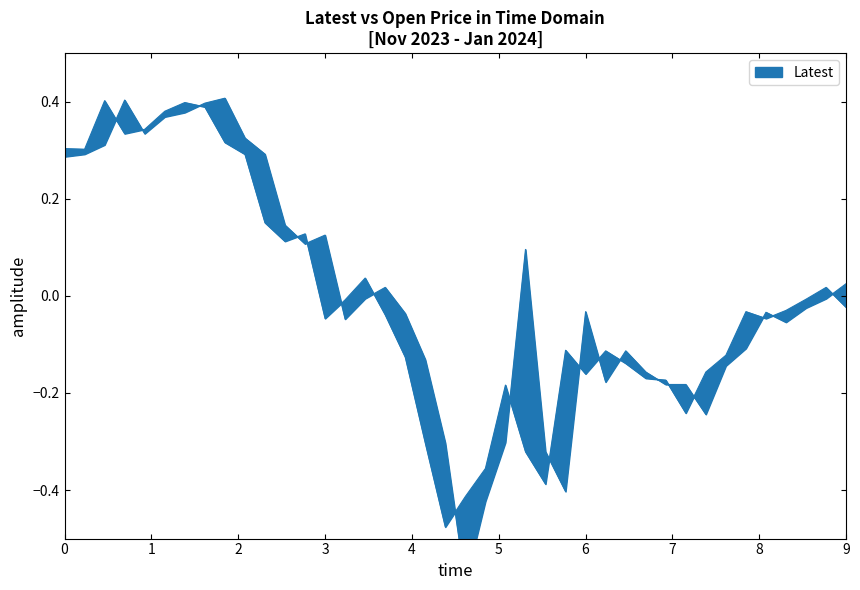

The value of Latest at 0 is 0.5. True or false?

False